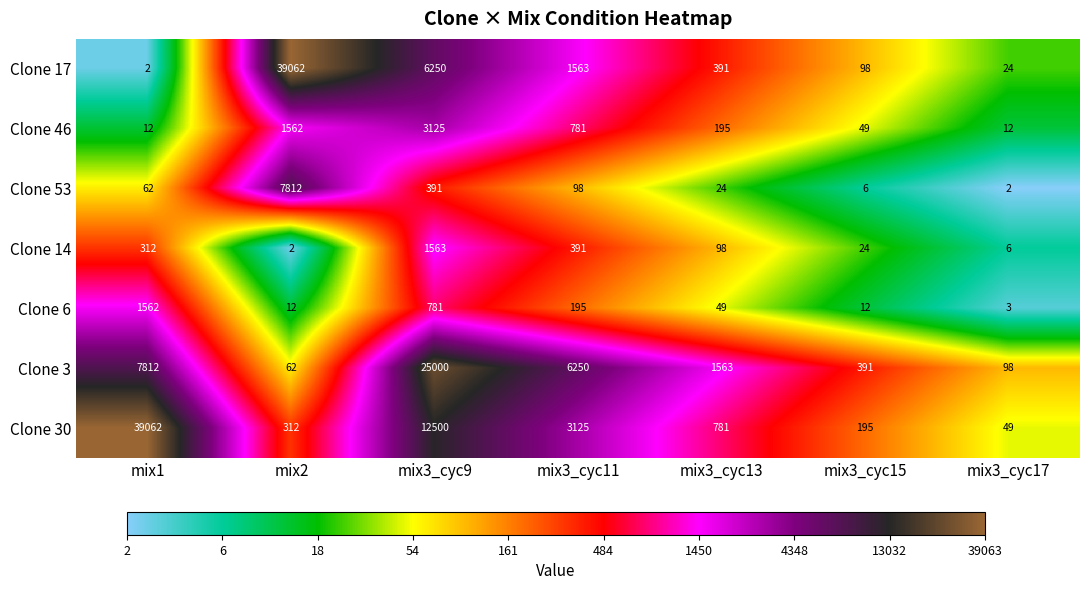

Where does the Clone 46 series first go above 195?

mix2